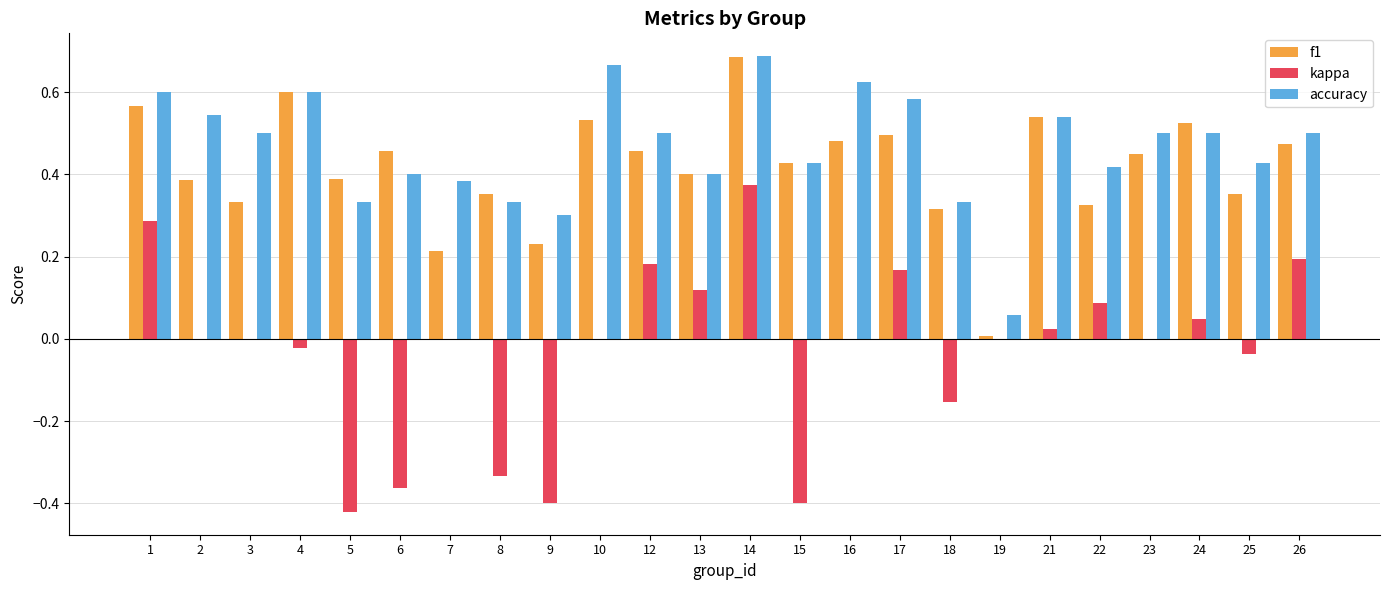

Between 7 and 15, which series saw the biggest shift?

kappa